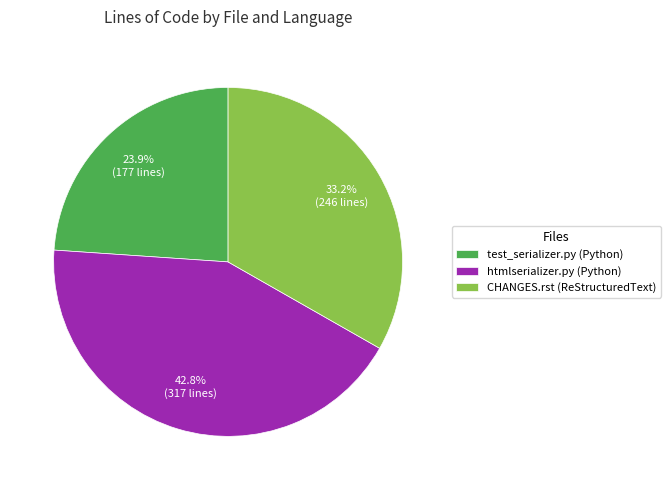

What percentage is the test_serializer.py (Python) slice, to the nearest percent?

24%